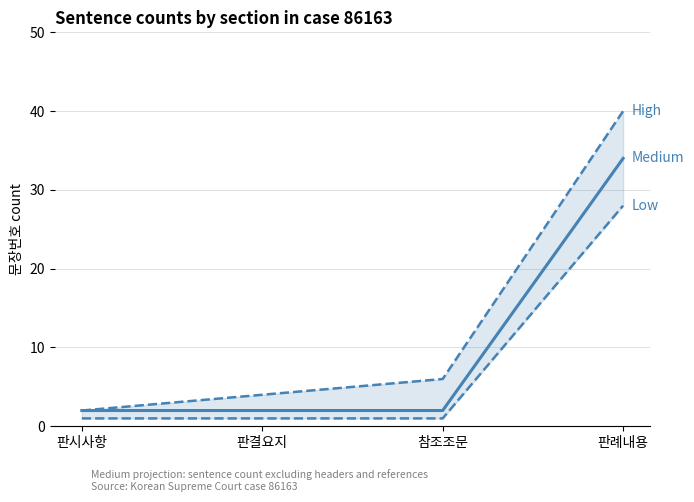

Count the number of data series in this chart.

3